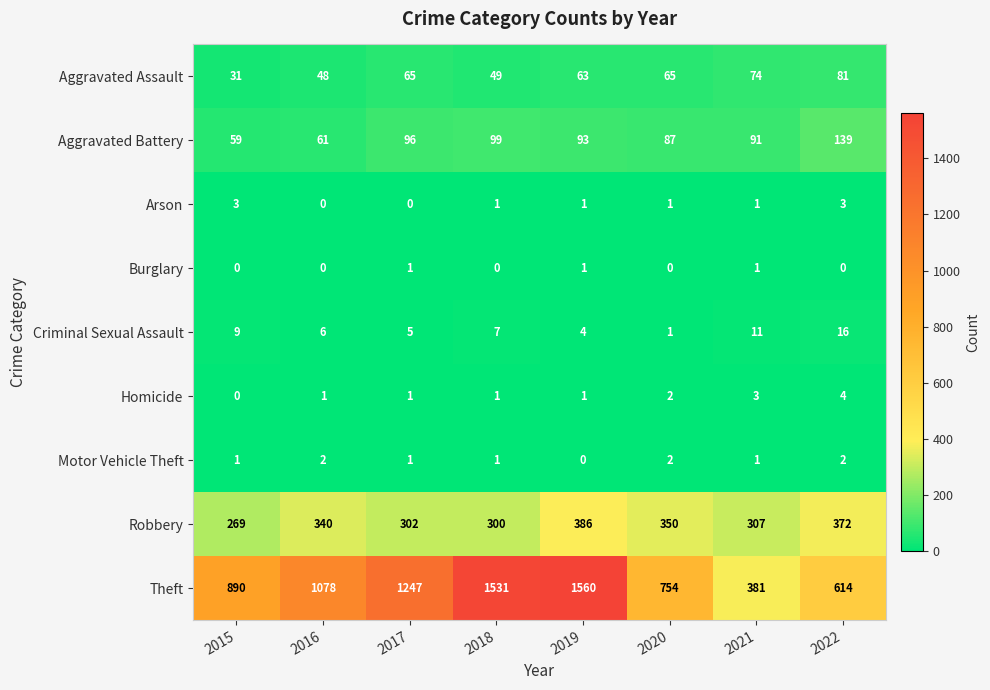

At which label does Aggravated Battery reach its minimum?

2015